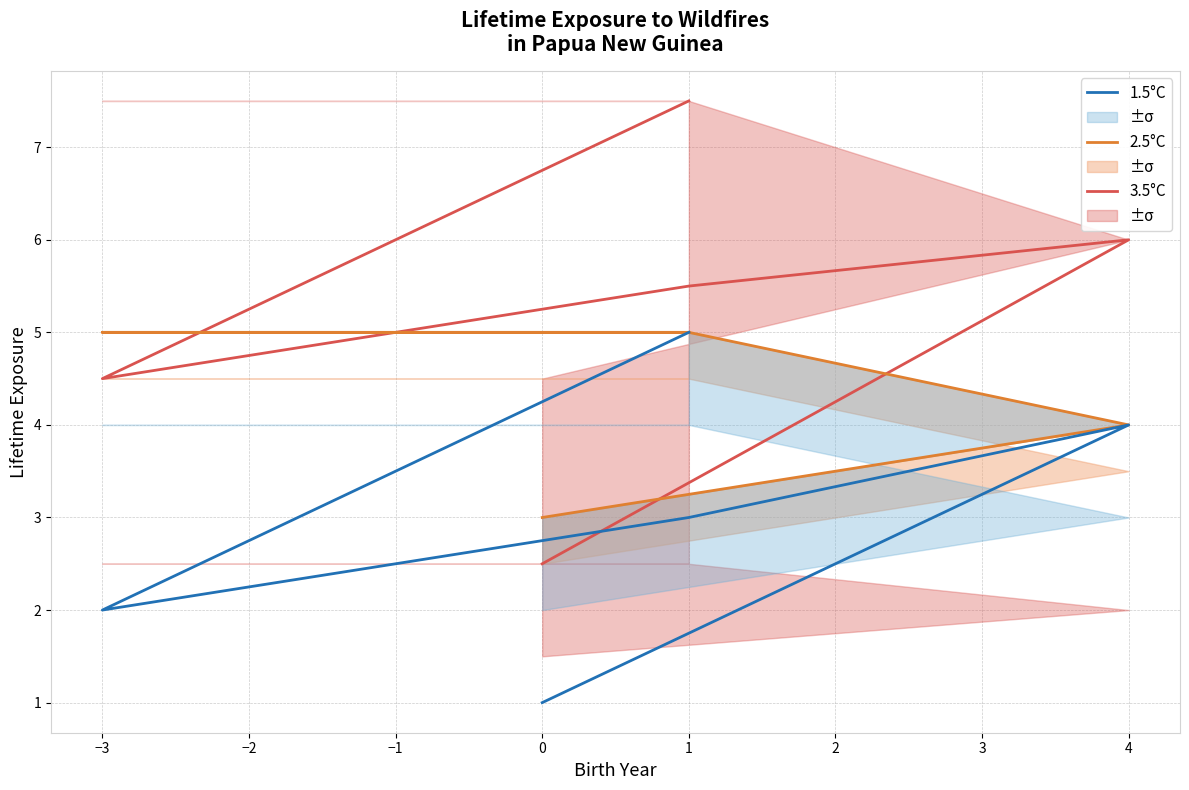

How many values in the 3.5°C series exceed 5?

3